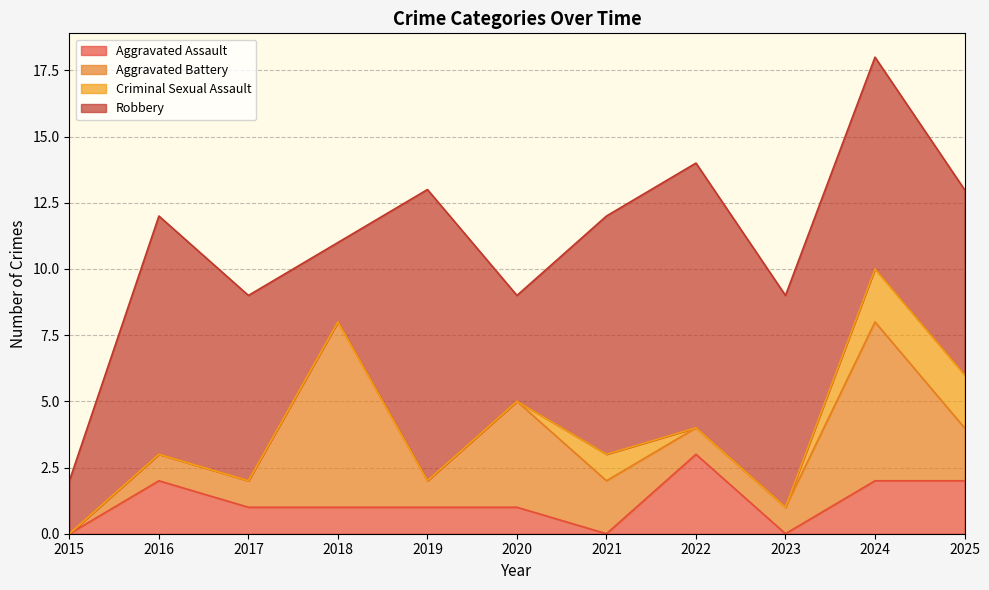

What is the difference between the maximum and minimum values in the Robbery series?

9